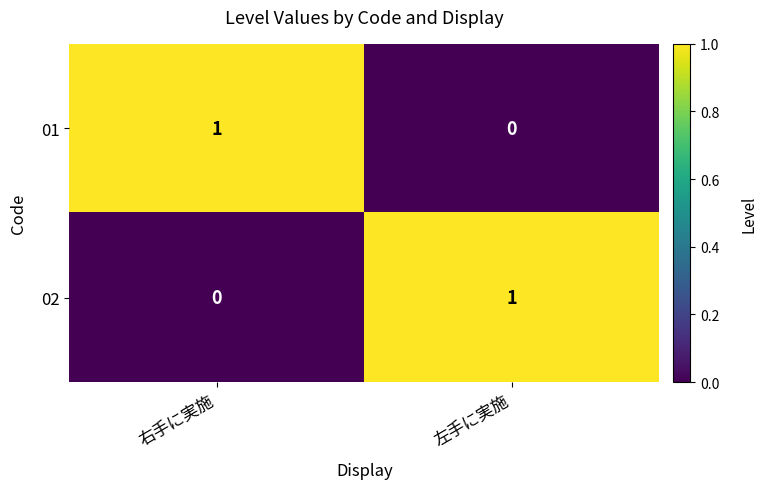

At how many categories does at least one series exceed 0?

2